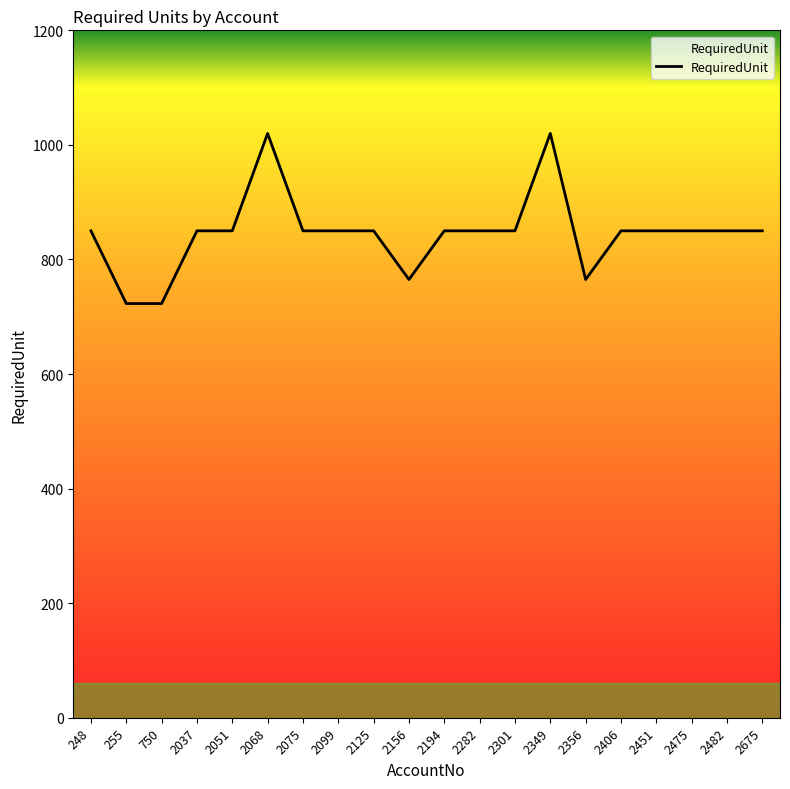

What is the difference between the values at 255 and 2301?

127